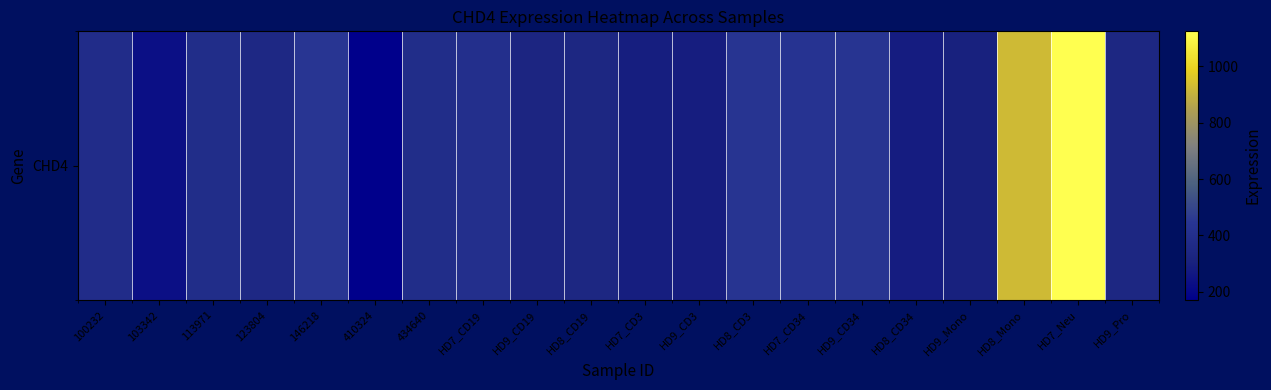

What is the sum of all values?

8280.5